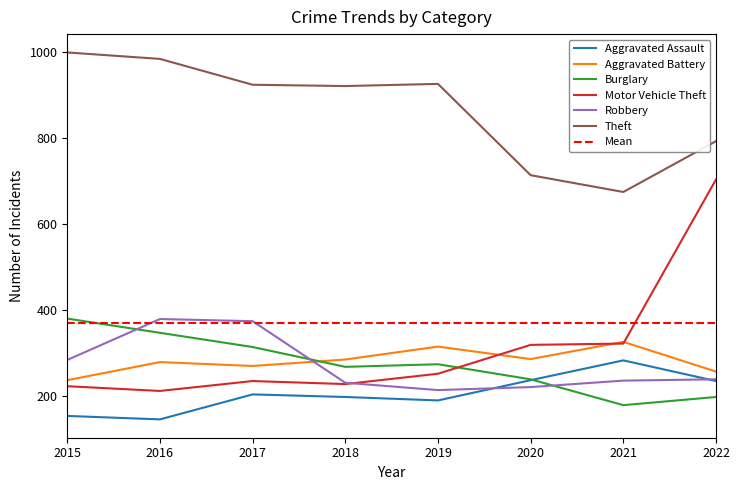

What is the greatest value displayed?

998